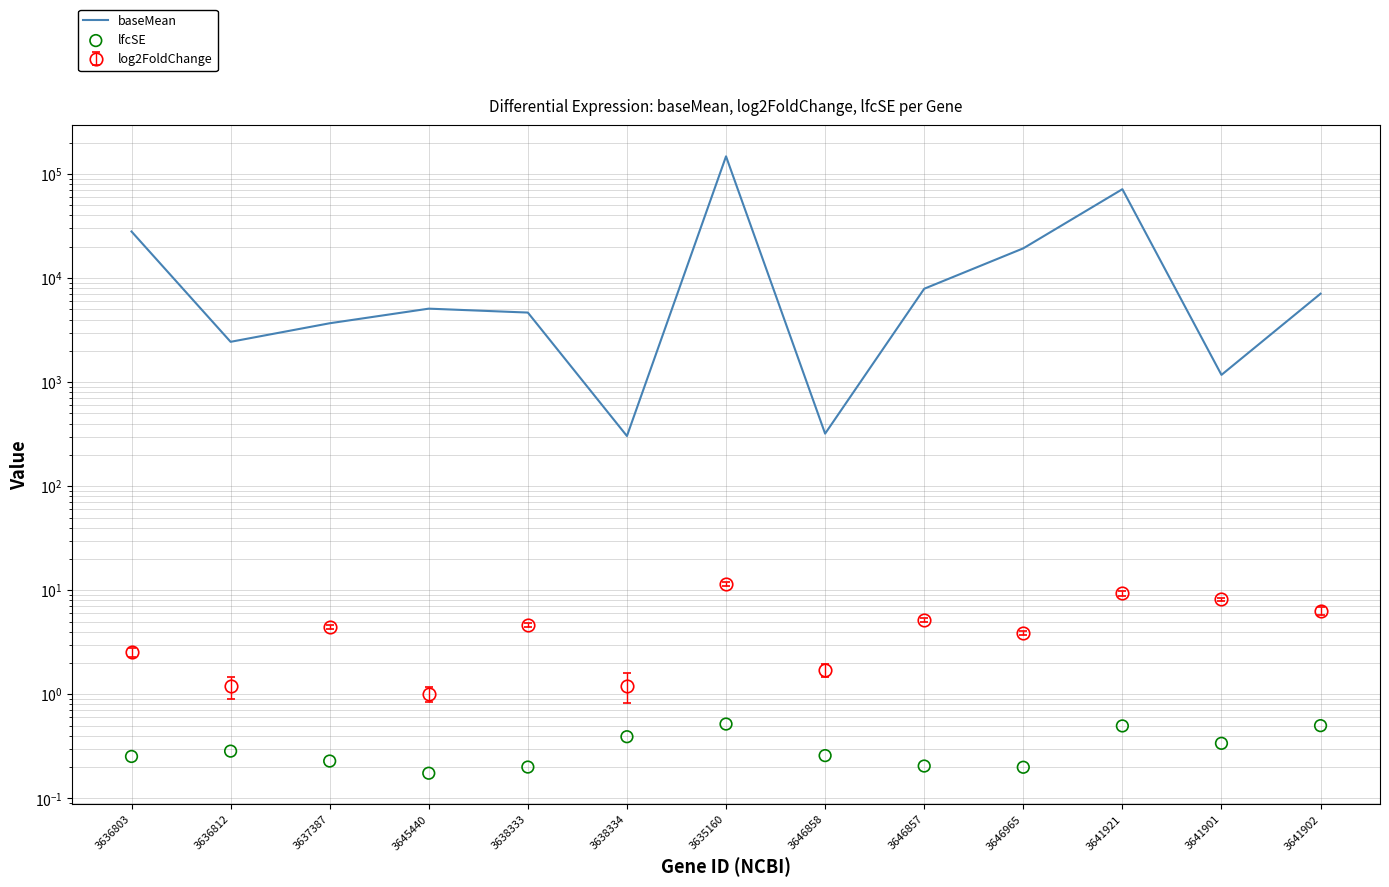

Which series reaches the minimum Y coordinate?

lfcSE